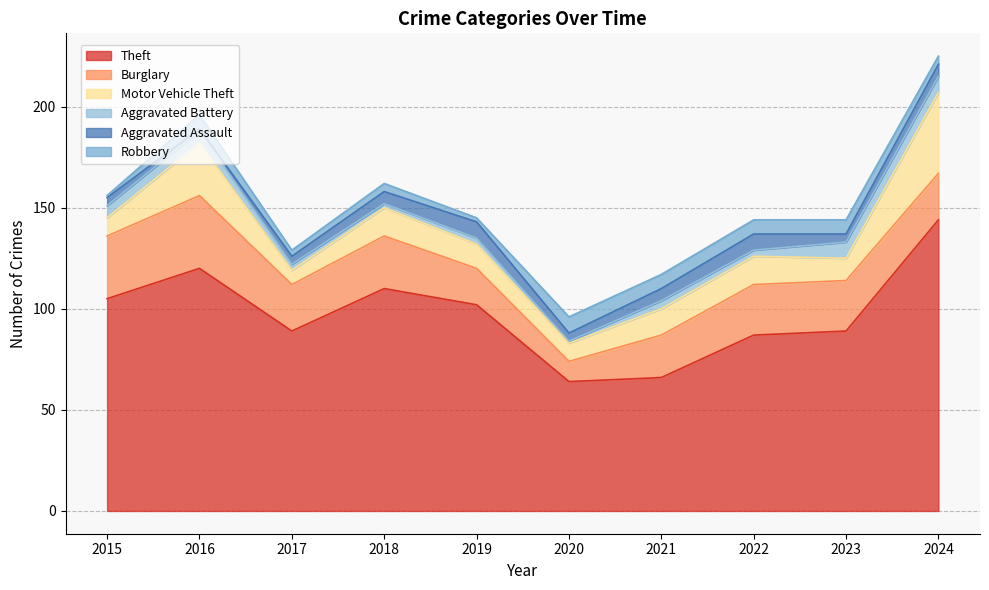

What is the difference between the second highest and second lowest values in the Burglary series?

13